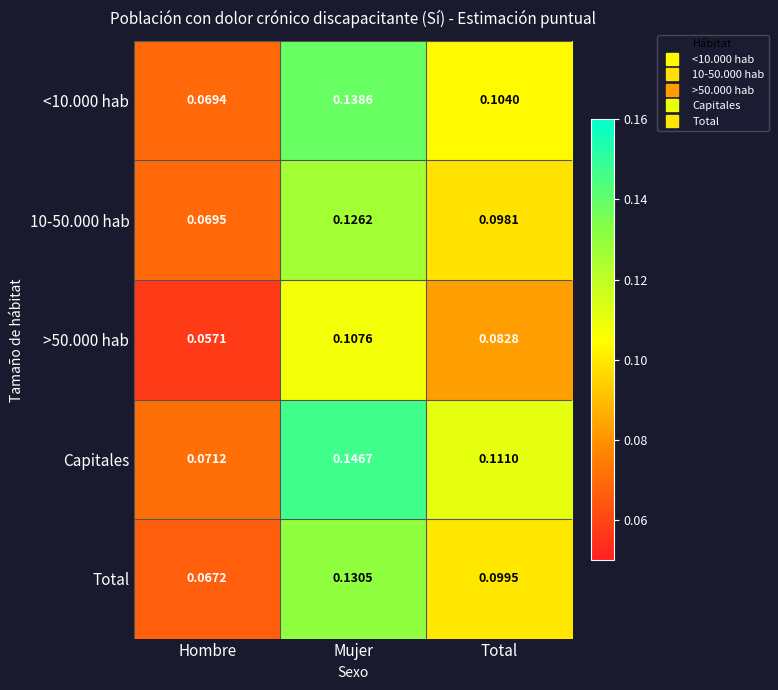

Which series has the largest range (max minus min)?

Capitales